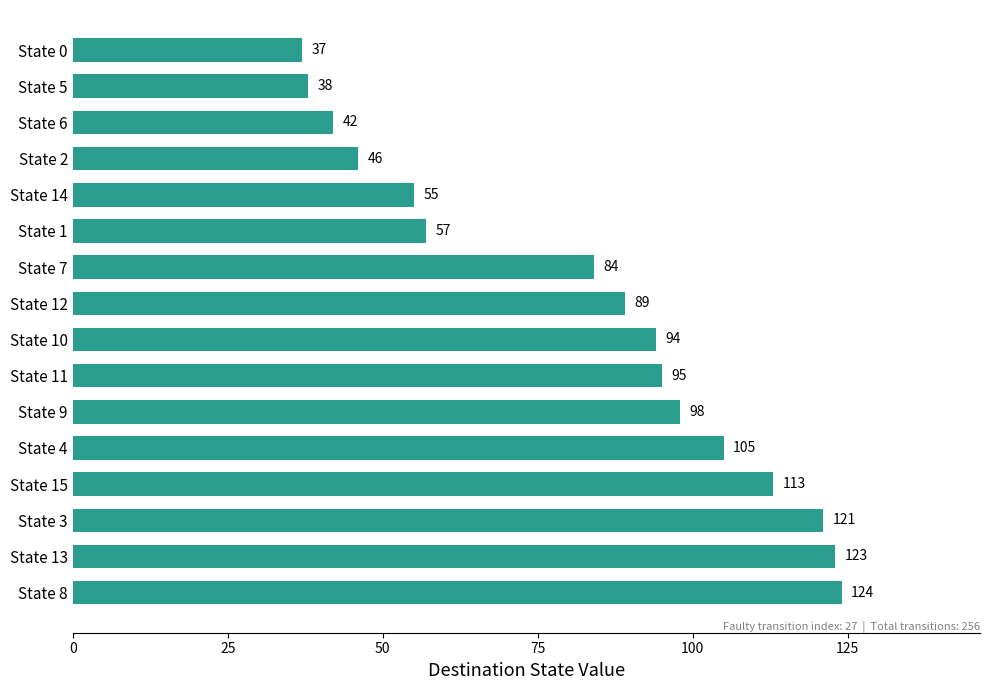

Is it true that the value at State 3 is 48?

False